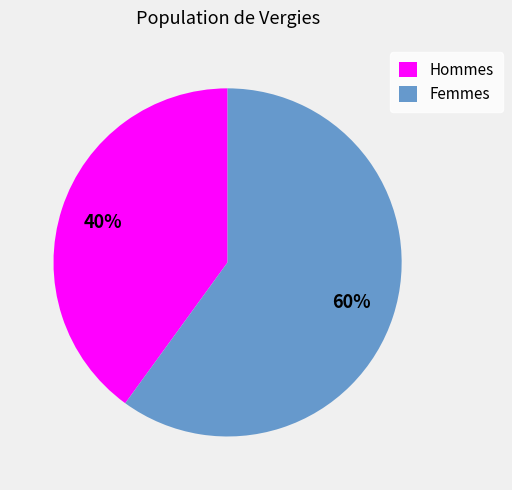

To the nearest percent, what is the combined percentage of Femmes and Hommes?

100%